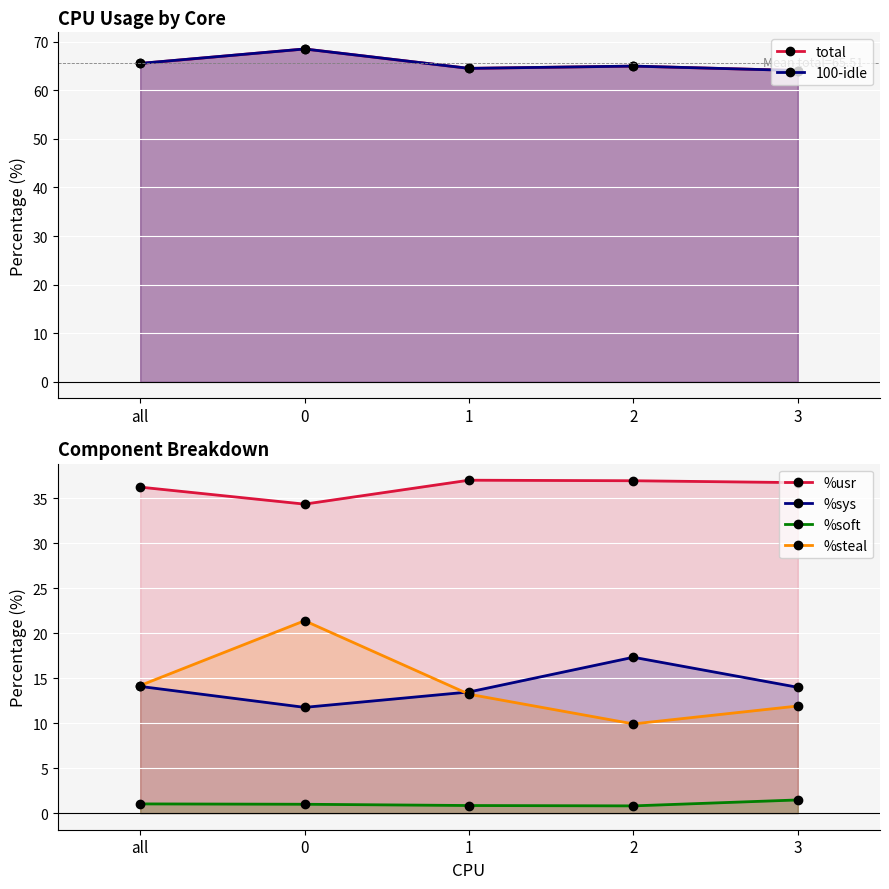

What is the sum of all 100-idle values?

327.6